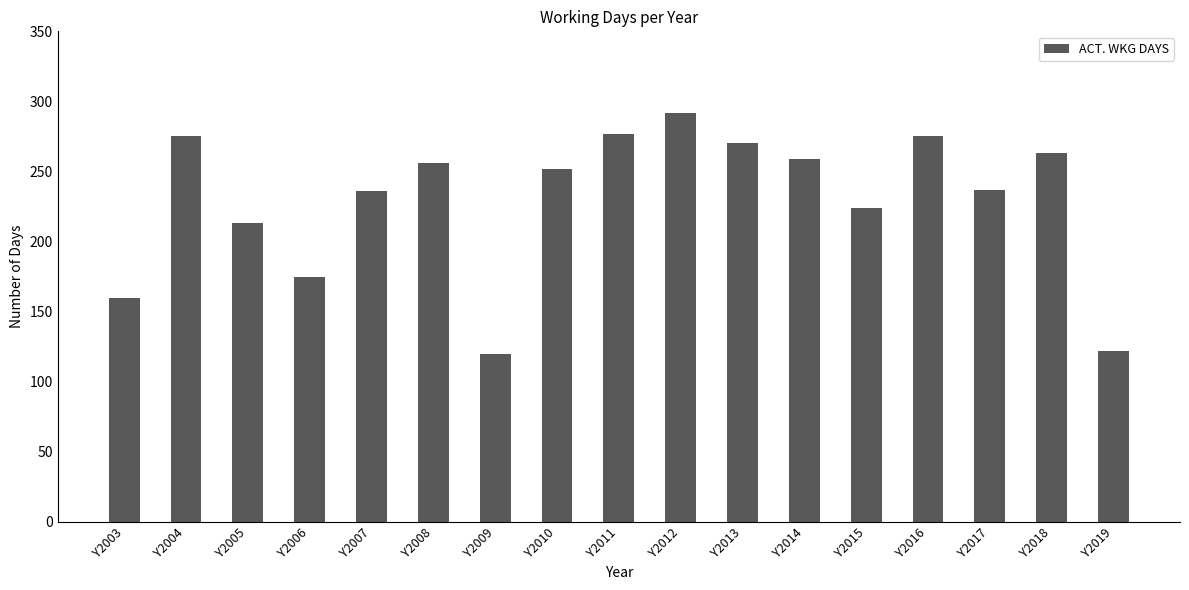

What is the sum of all values?

3905.5